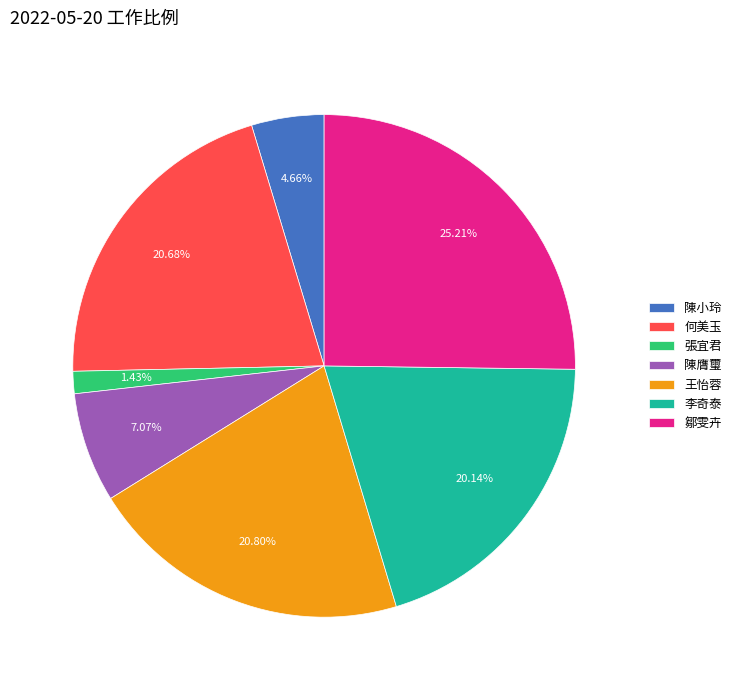

What portion of the pie excludes 陳小玲?

95.3%